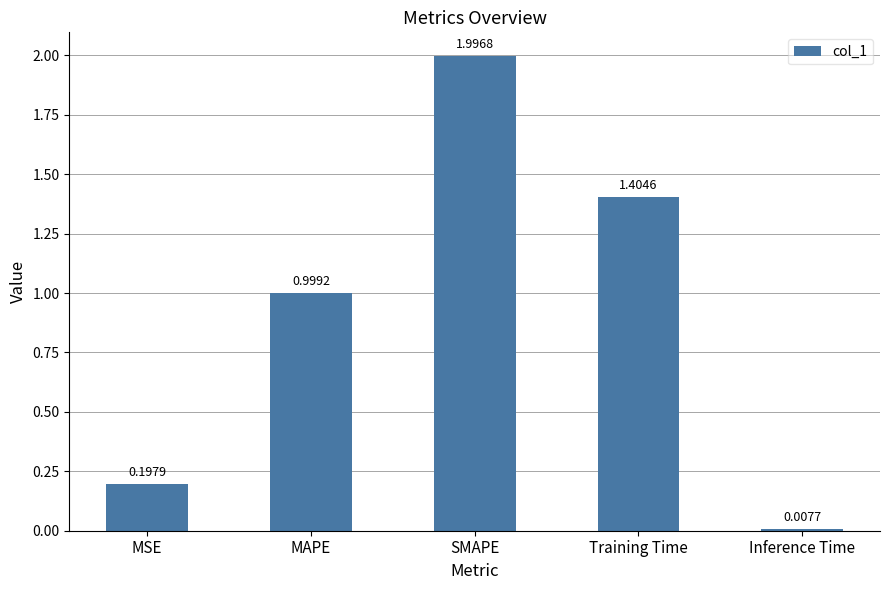

Is it true that the value at MAPE is 0.4?

False